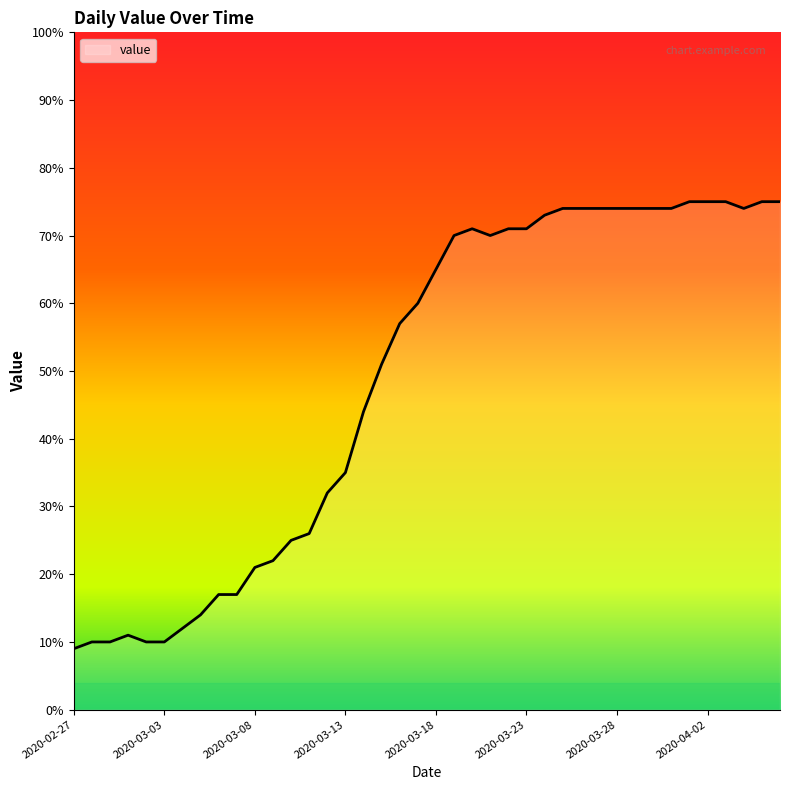

What is the minimum value shown in the chart?

9.0